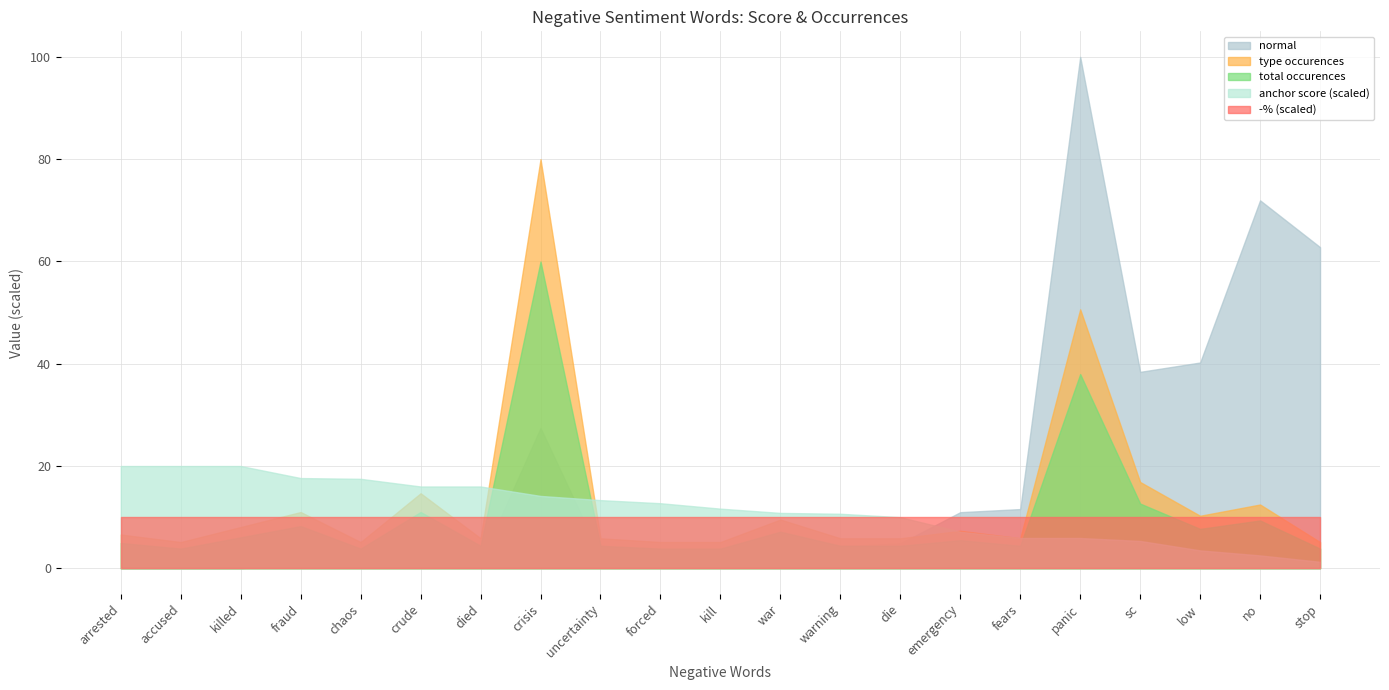

Where is the first local maximum for type occurences?

fraud